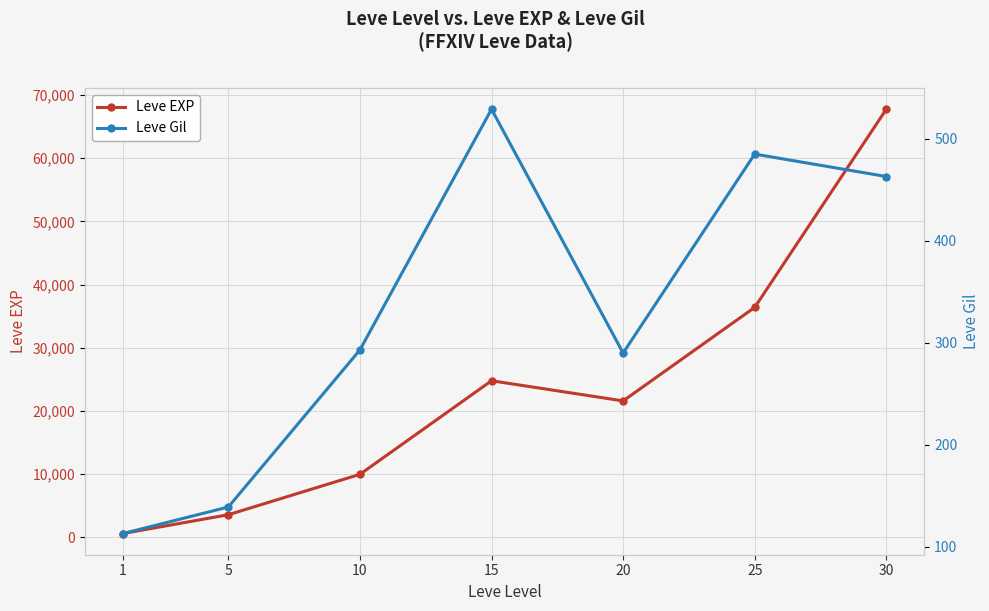

Reading left to right, what are all the values shown in this chart?

Leve EXP: 630	3600	9990	24790	21600	36390	67730
Leve Gil: 113	139	293	529	290	485	463